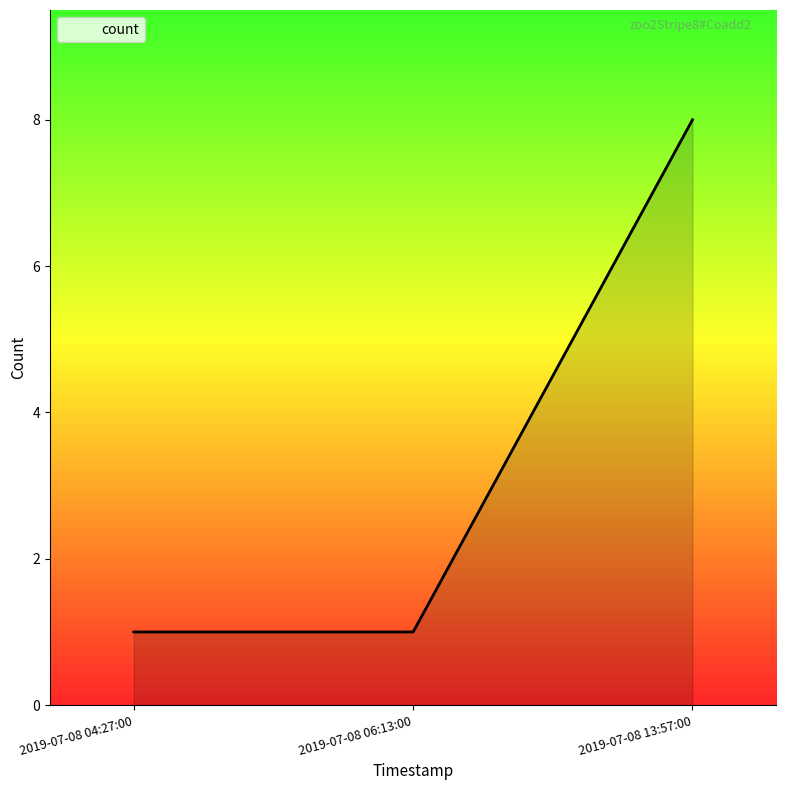

Reading left to right, what are all the values shown in this chart?

1	1	8